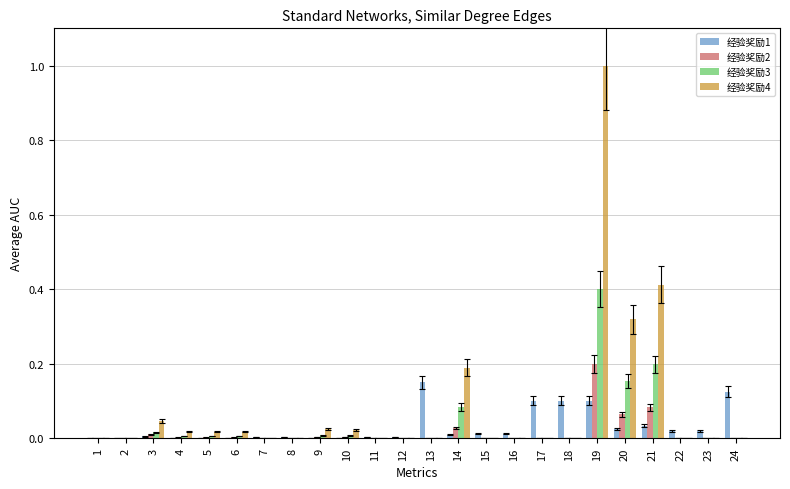

Count the number of categories in the chart.

24